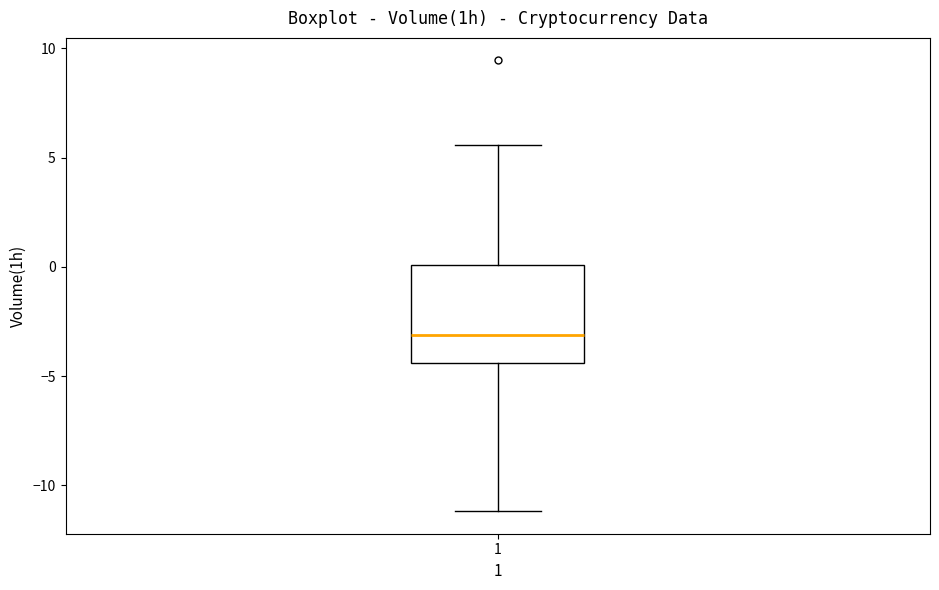

Read this box plot against the y-axis: the position of the median line, the range covered by the box, and the ends of both whiskers. The values are not printed on the chart, so give them approximately, as read against the axis.

median -3.0, box -4.5 to 0.0, whiskers -11.0 to 5.5